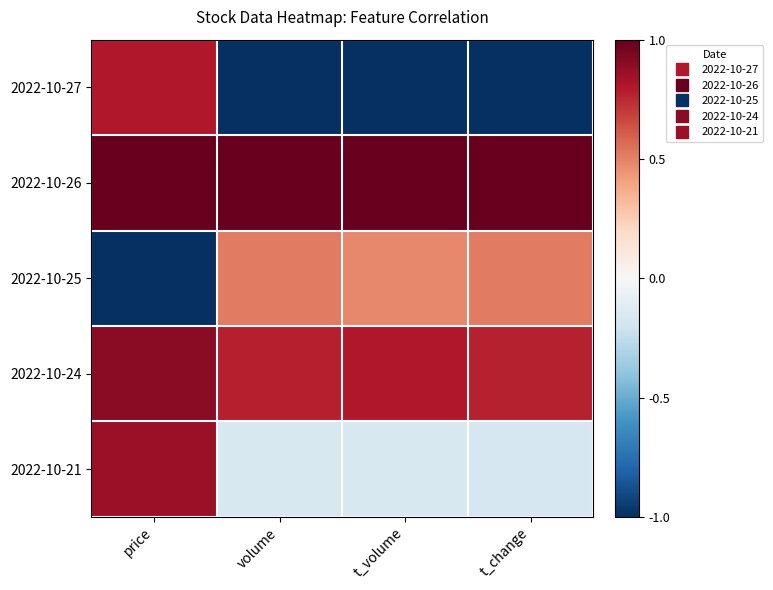

Between t_volume and t_change, which is larger?

t_volume